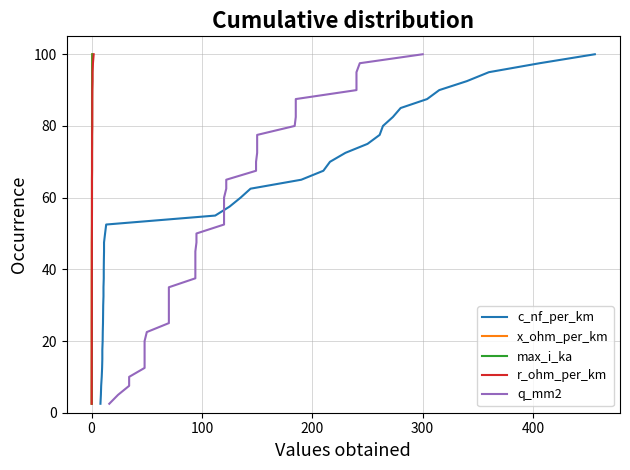

True or false: r_ohm_per_km and c_nf_per_km intersect in this chart.

False